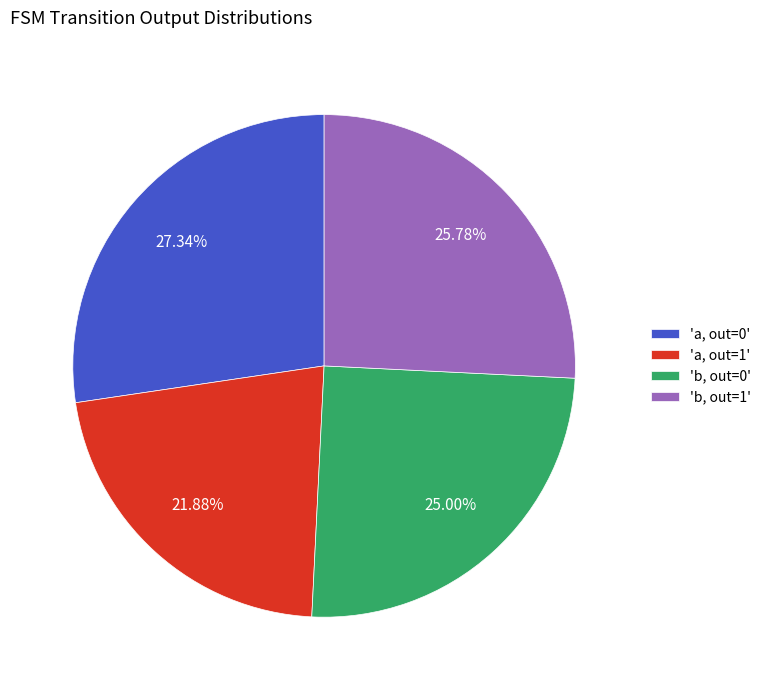

What is the ratio of the value at 'a, out=0' to the value at 'b, out=0'?

1.1